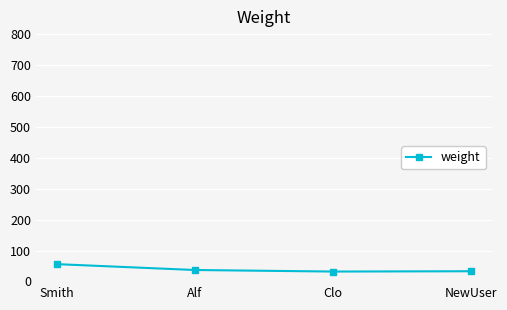

What is the change in value from Smith to Clo?

-24